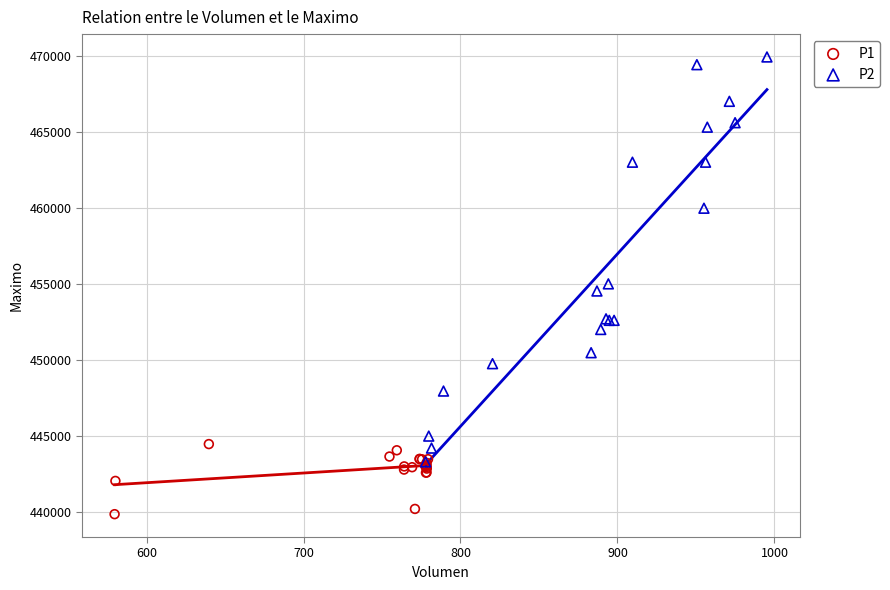

Which series reaches the minimum Y coordinate?

P1